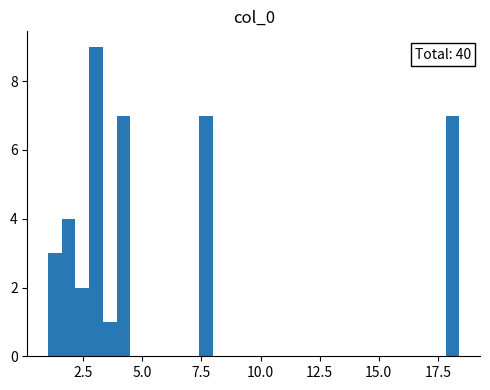

Read against the x-axis, roughly where is the centre of the tallest bar?

3.0